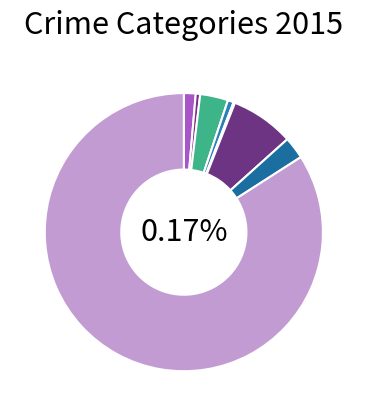

How many slices are in this pie chart?

8